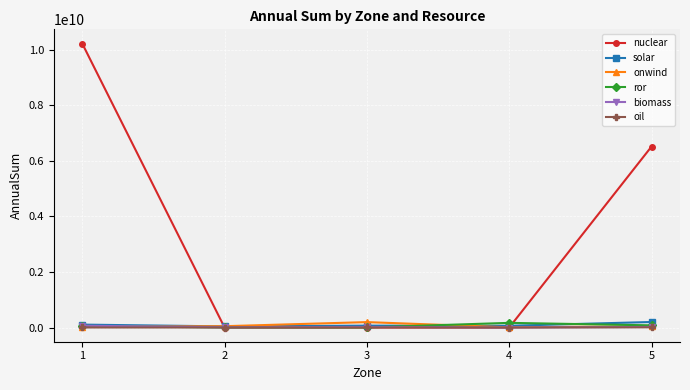

Is it true that nuclear equals 0.0 at 2?

True